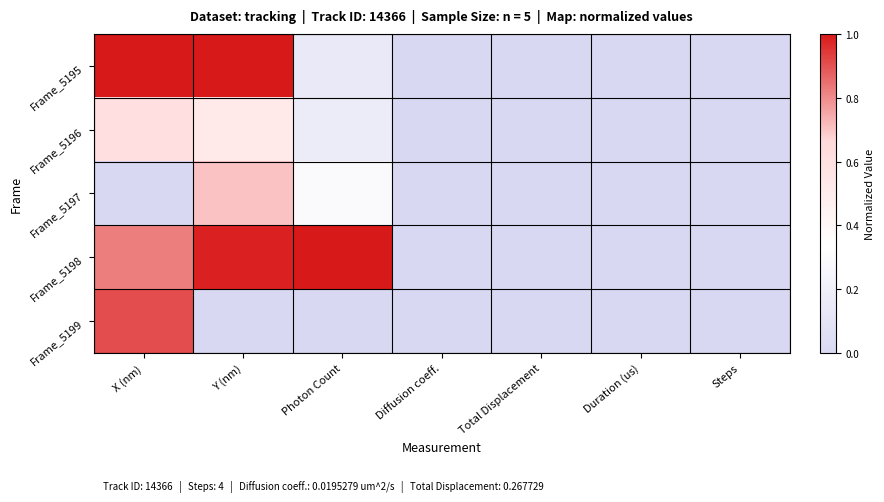

Which series changed the most between Duration (us) and Steps?

Frame_5195